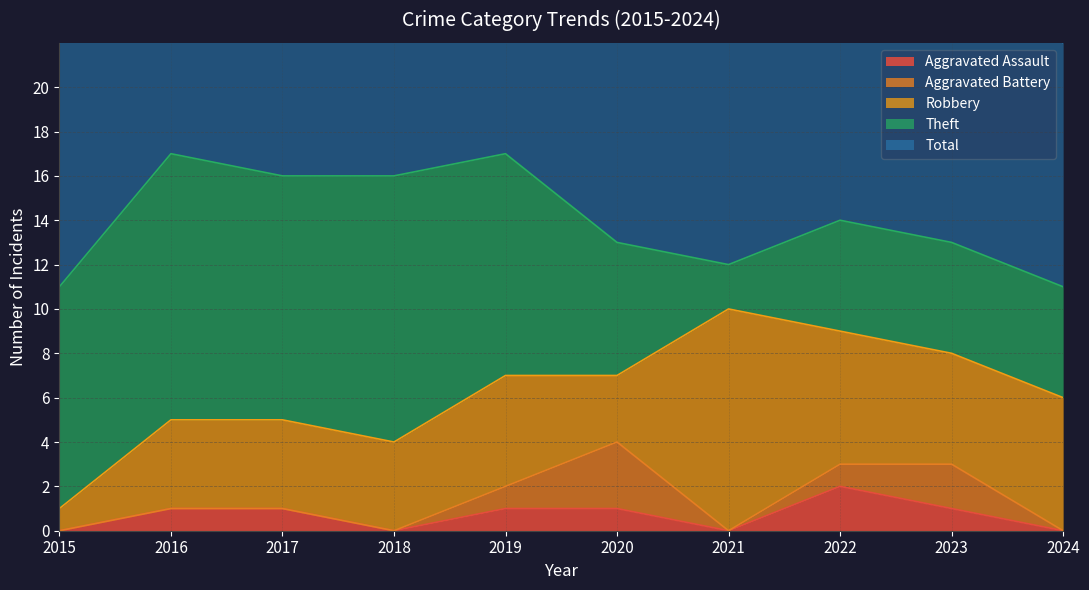

Where do Theft and Robbery first cross each other?

2020 and 2021